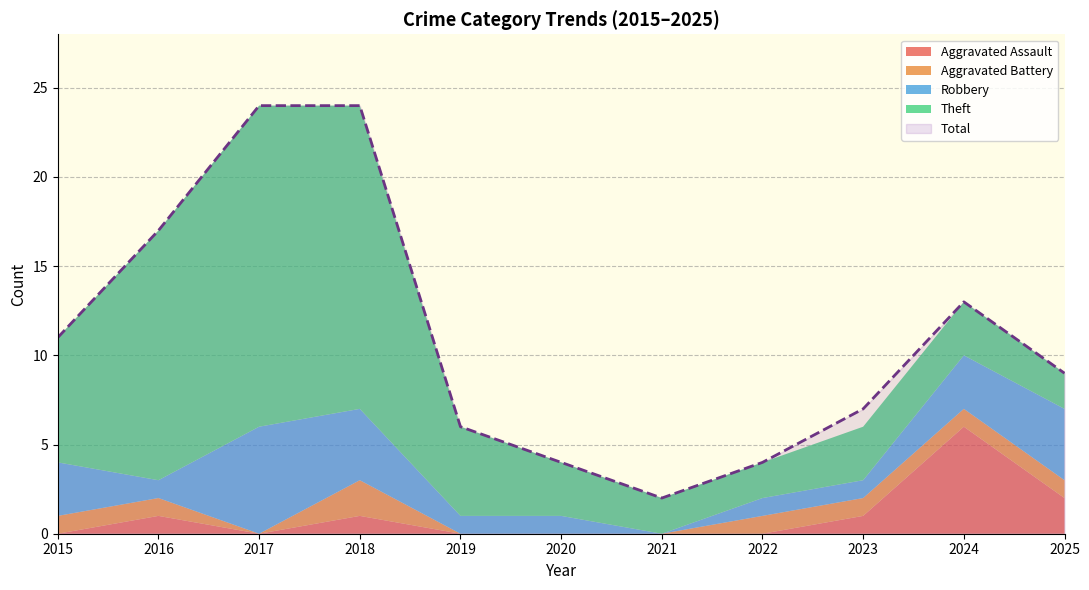

What is the value of the Theft point at the 1st from the left?

7